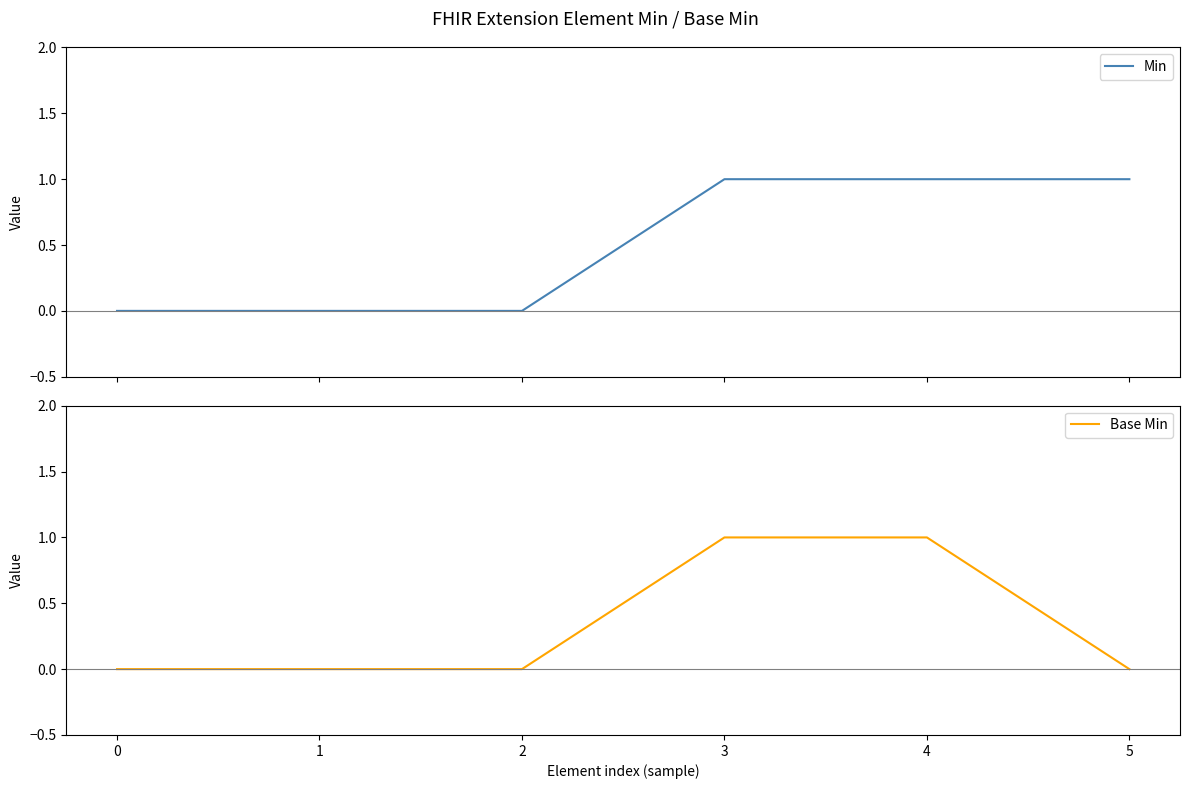

Reading left to right, what are all the values shown in this chart?

Min: 0=0	1=0	2=0	3=1	4=1	5=1
Base Min: 0=0	1=0	2=0	3=1	4=1	5=0